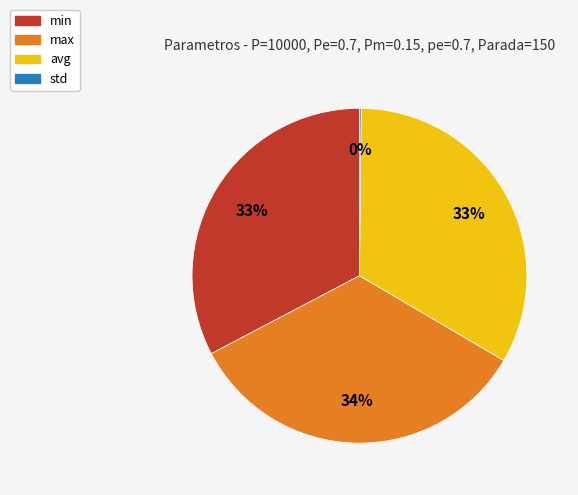

Is there a majority slice in this chart?

No